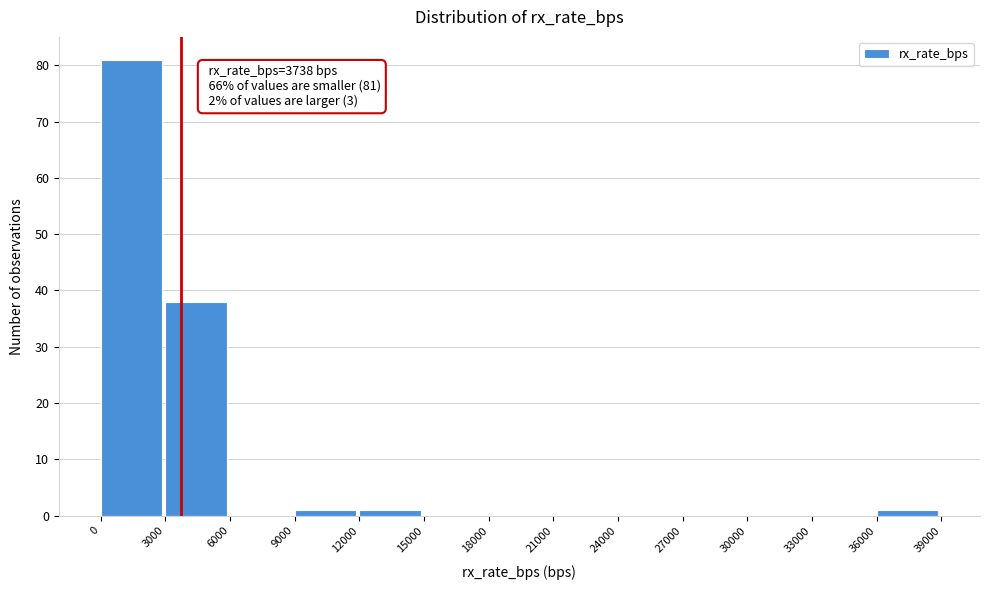

Over which range of the x-axis is the bar tallest?

0 to 3000